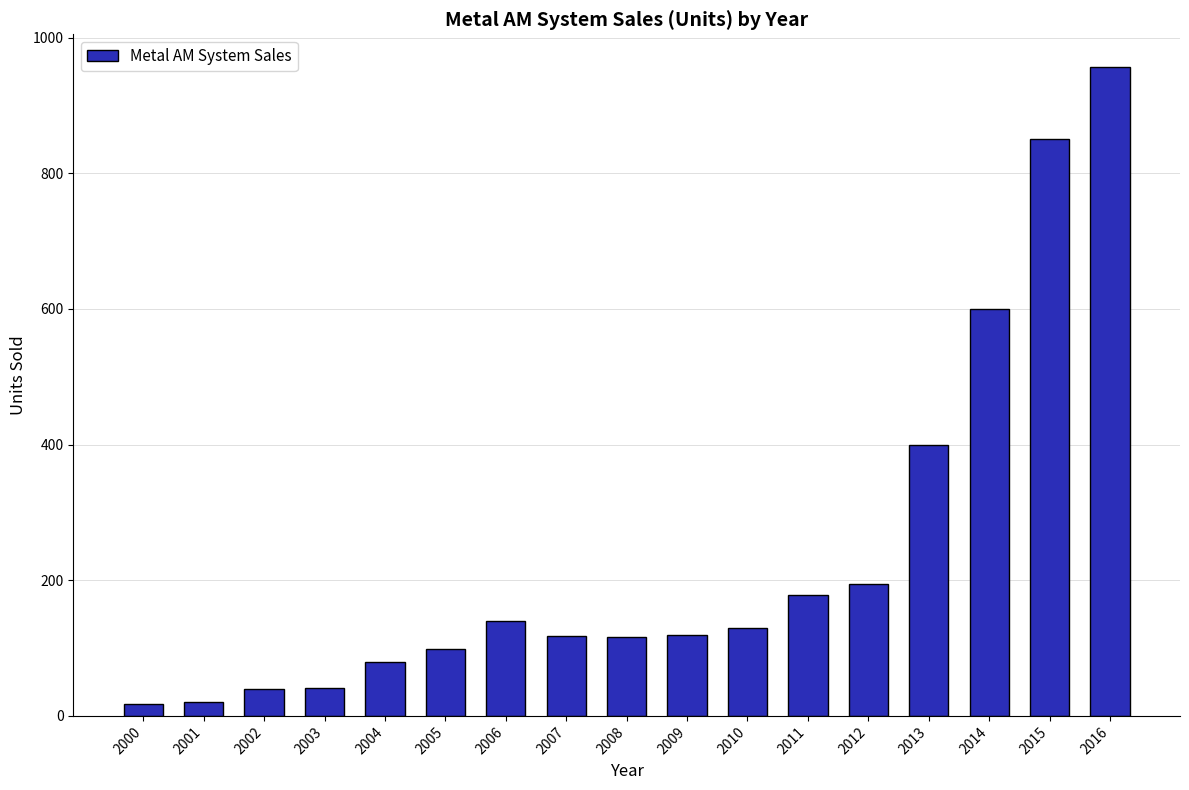

Which has a higher value, 2001 or 2012?

2012